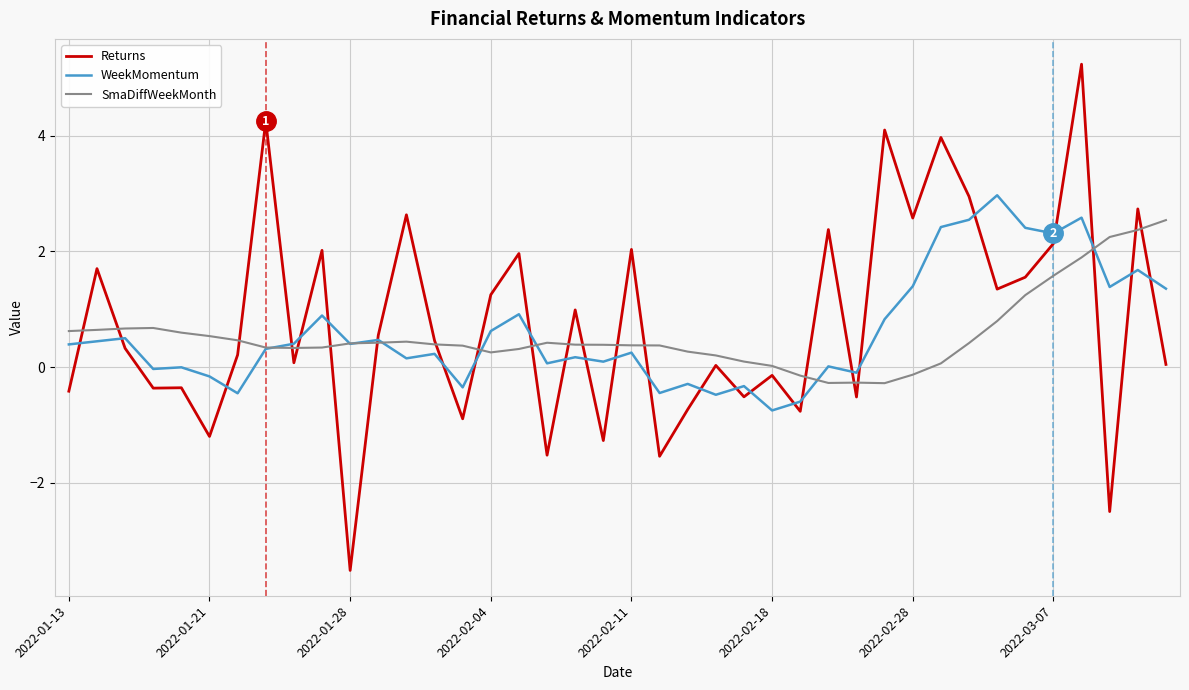

What is the difference between the second highest and second lowest values in the WeekMomentum series?

3.2